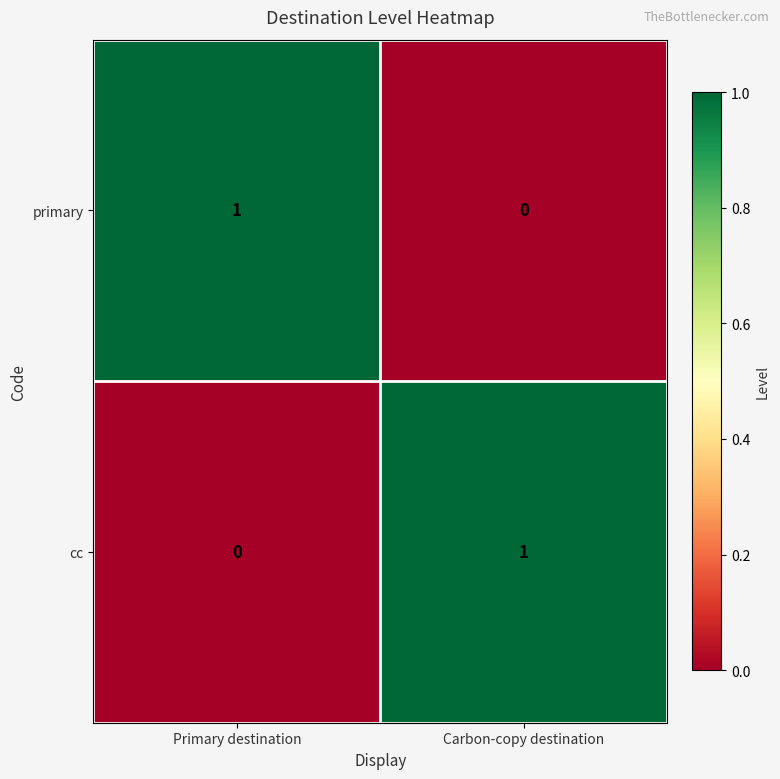

The value of cc at Primary destination is 1. True or false?

False